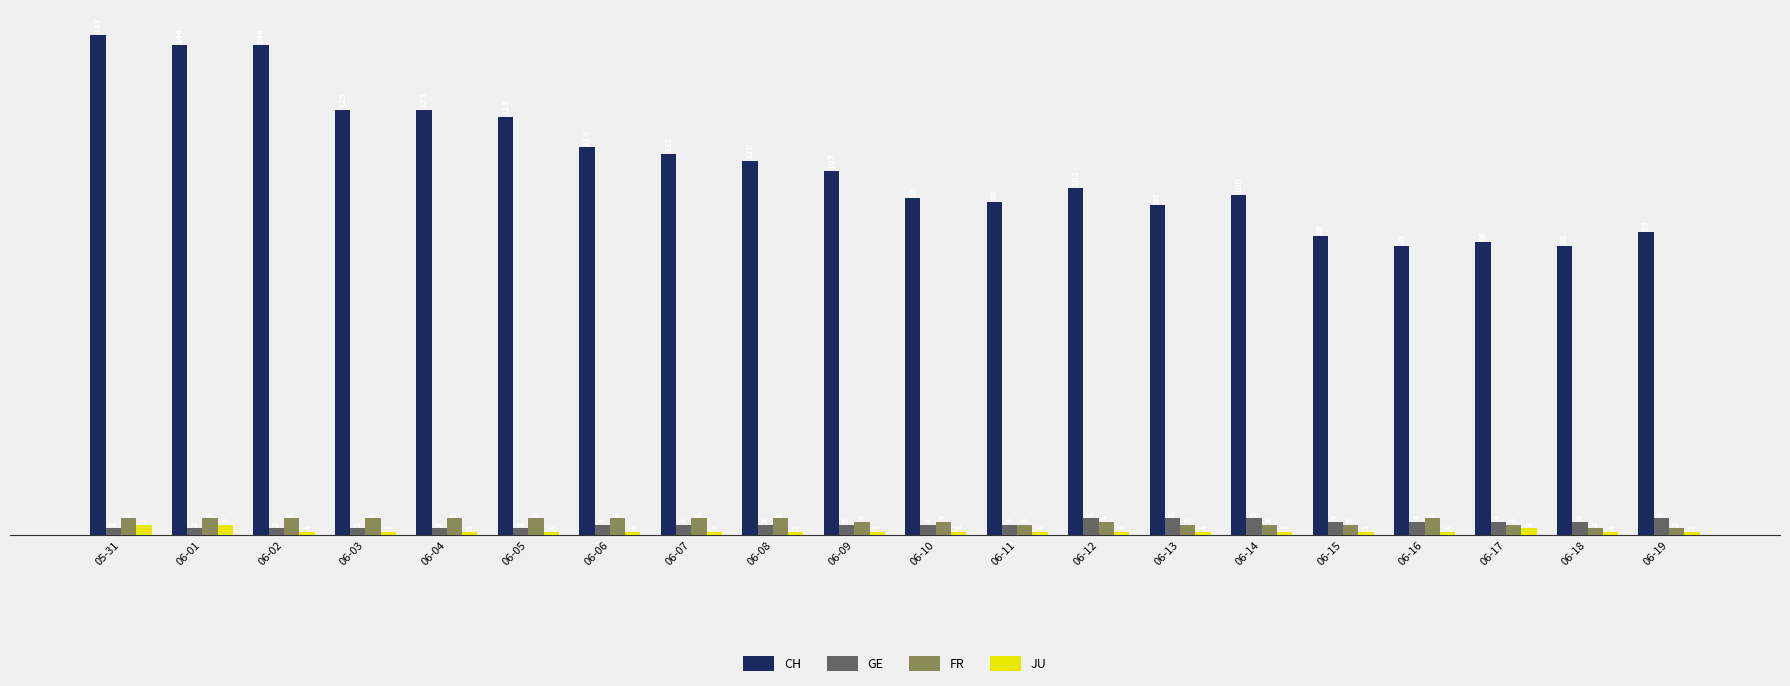

What is the value of the JU bar at the 5th from the left?

1